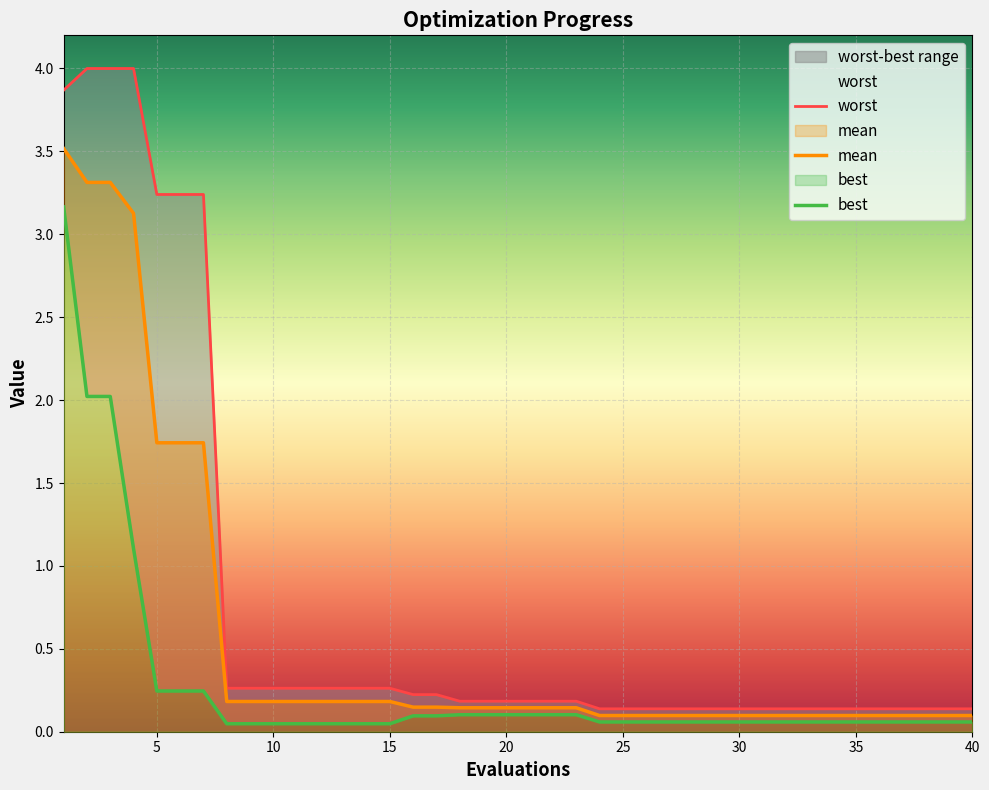

Reading left to right, extract all data points from this chart.

mean: 1=3.5	2=3.3	3=3.3	4=3.1	5=1.7	6=1.7	7=1.7	8=0.2	9=0.2	10=0.2	11=0.2	12=0.2	13=0.2	14=0.2	15=0.2	16=0.1	17=0.1	18=0.1	19=0.1	20=0.1	21=0.1	22=0.1	23=0.1	24=0.1	25=0.1	26=0.1	27=0.1	28=0.1	29=0.1	30=0.1	31=0.1	32=0.1	33=0.1	34=0.1	35=0.1	36=0.1	37=0.1	38=0.1	39=0.1	40=0.1
best: 1=3.2	2=2.0	3=2.0	4=1.1	5=0.2	6=0.2	7=0.2	8=0.0	9=0.0	10=0.0	11=0.0	12=0.0	13=0.0	14=0.0	15=0.0	16=0.1	17=0.1	18=0.1	19=0.1	20=0.1	21=0.1	22=0.1	23=0.1	24=0.1	25=0.1	26=0.1	27=0.1	28=0.1	29=0.1	30=0.1	31=0.1	32=0.1	33=0.1	34=0.1	35=0.1	36=0.1	37=0.1	38=0.1	39=0.1	40=0.1
worst: 1=3.9	2=4.0	3=4.0	4=4.0	5=3.2	6=3.2	7=3.2	8=0.3	9=0.3	10=0.3	11=0.3	12=0.3	13=0.3	14=0.3	15=0.3	16=0.2	17=0.2	18=0.2	19=0.2	20=0.2	21=0.2	22=0.2	23=0.2	24=0.1	25=0.1	26=0.1	27=0.1	28=0.1	29=0.1	30=0.1	31=0.1	32=0.1	33=0.1	34=0.1	35=0.1	36=0.1	37=0.1	38=0.1	39=0.1	40=0.1